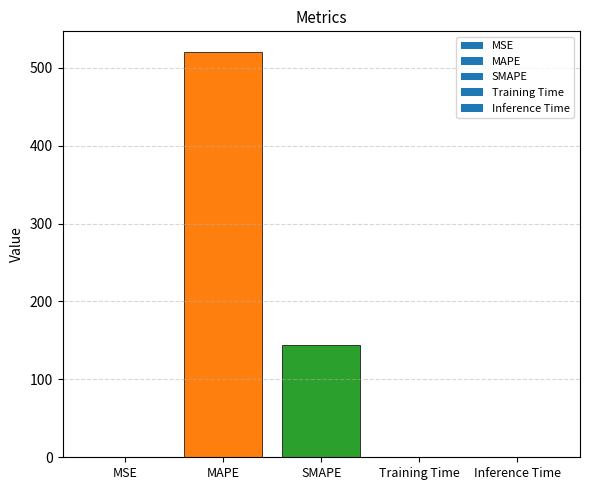

Where is the data nearest to the value 260?

SMAPE